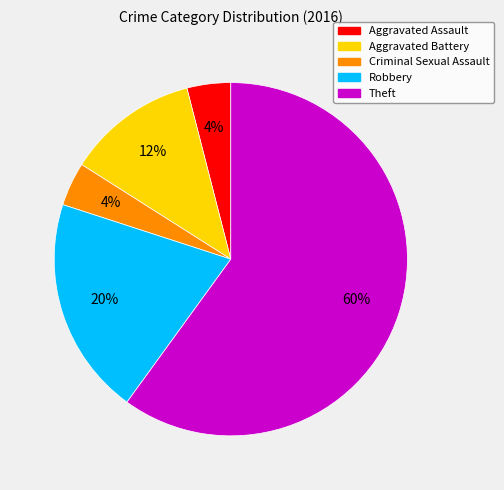

Which category has the biggest portion of the pie?

Theft